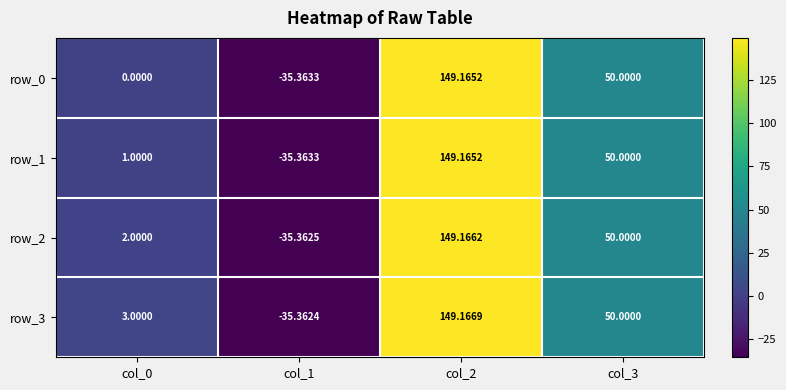

What is the maximum value shown in the chart?

149.2